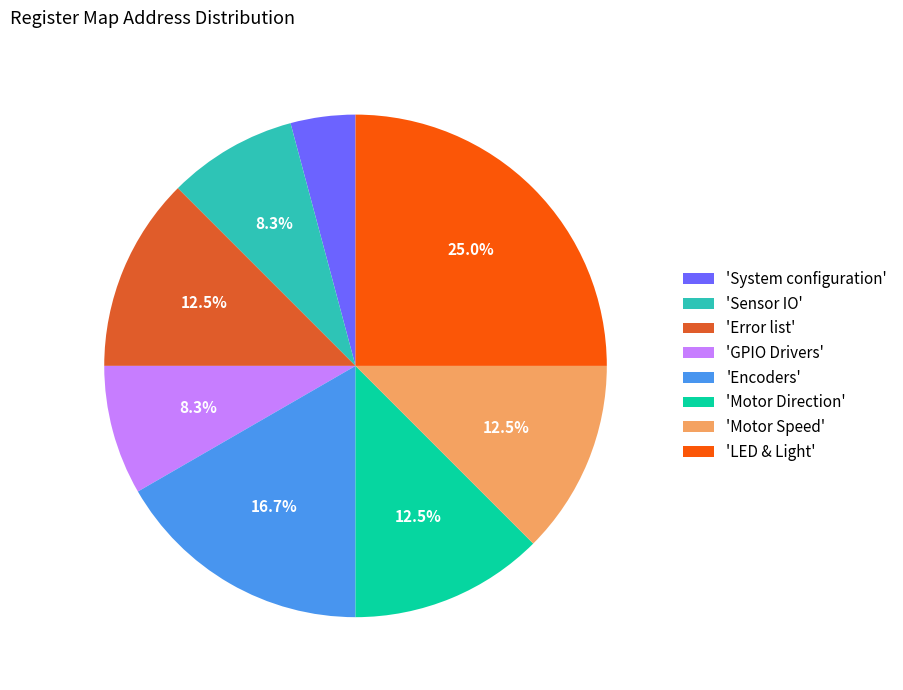

Which has a higher value, 'Motor Speed' or 'Encoders'?

'Encoders'